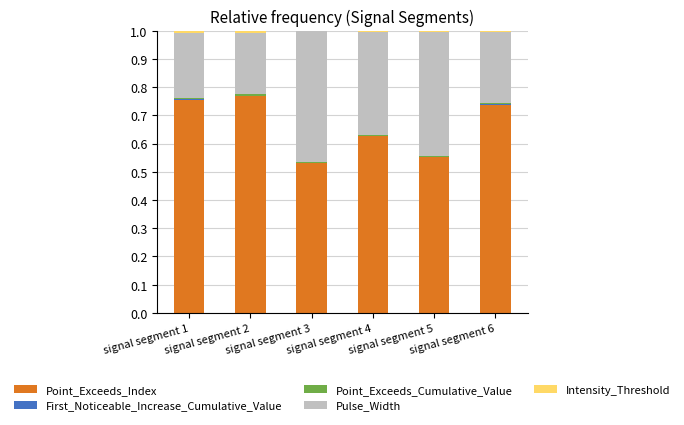

Are the bars horizontal?

No